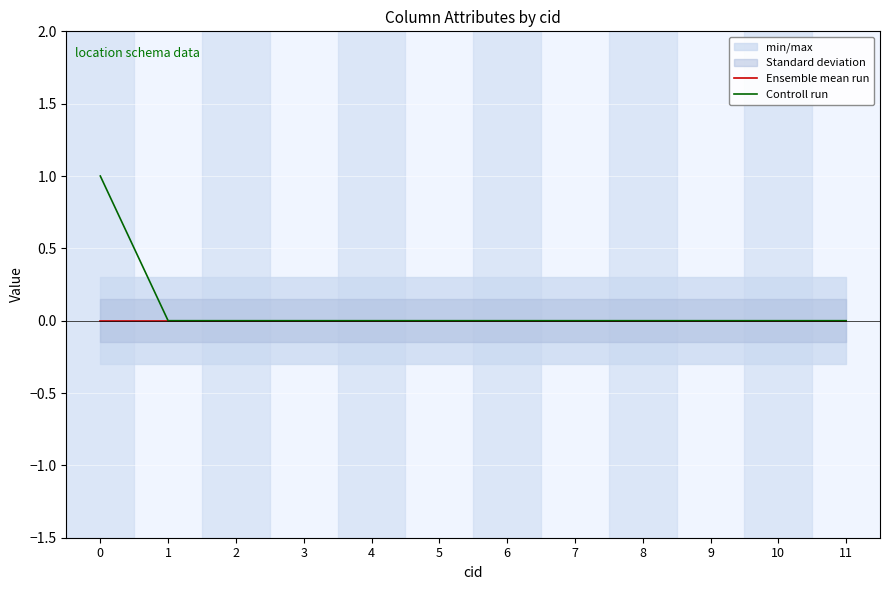

At how many categories does at least one series exceed 0?

1